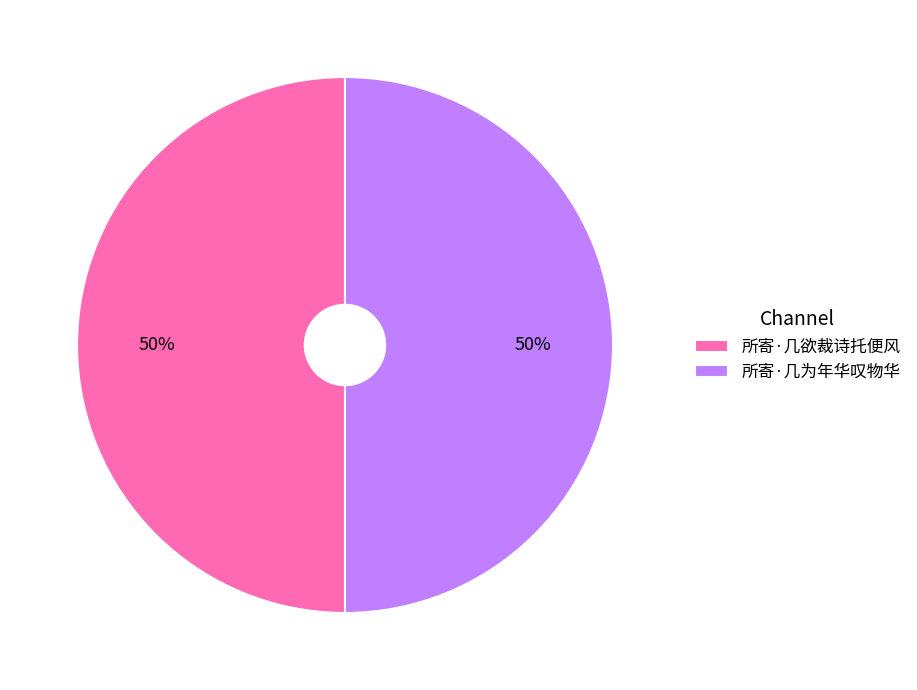

True or false: 所寄·几为年华叹物华 accounts for 50% of the total.

True